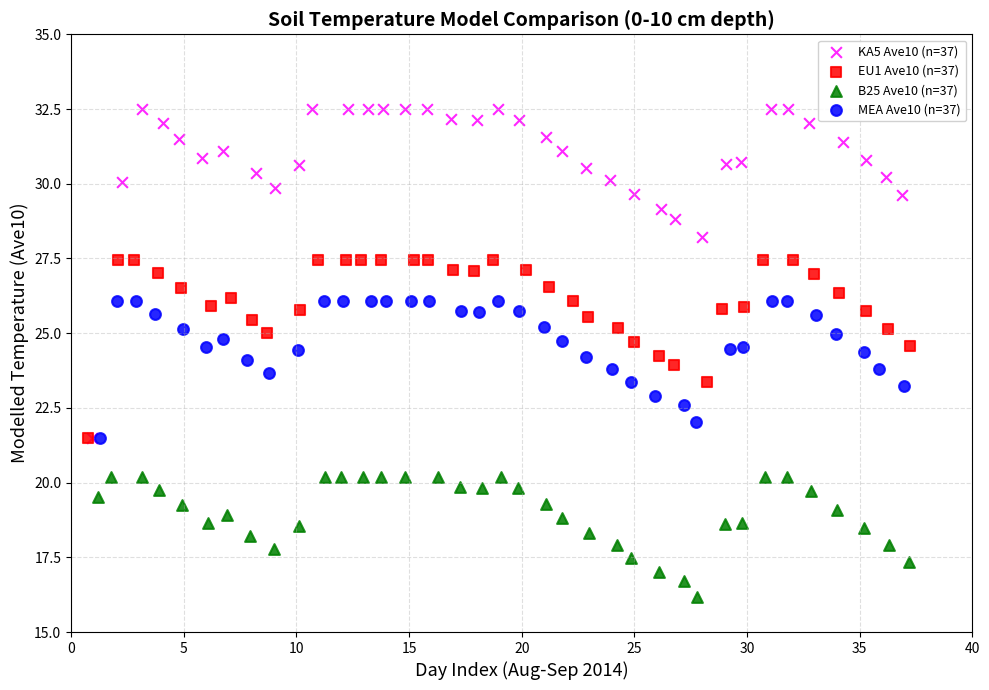

Which series contains the highest Y value?

KA5 Ave10 (n=37)